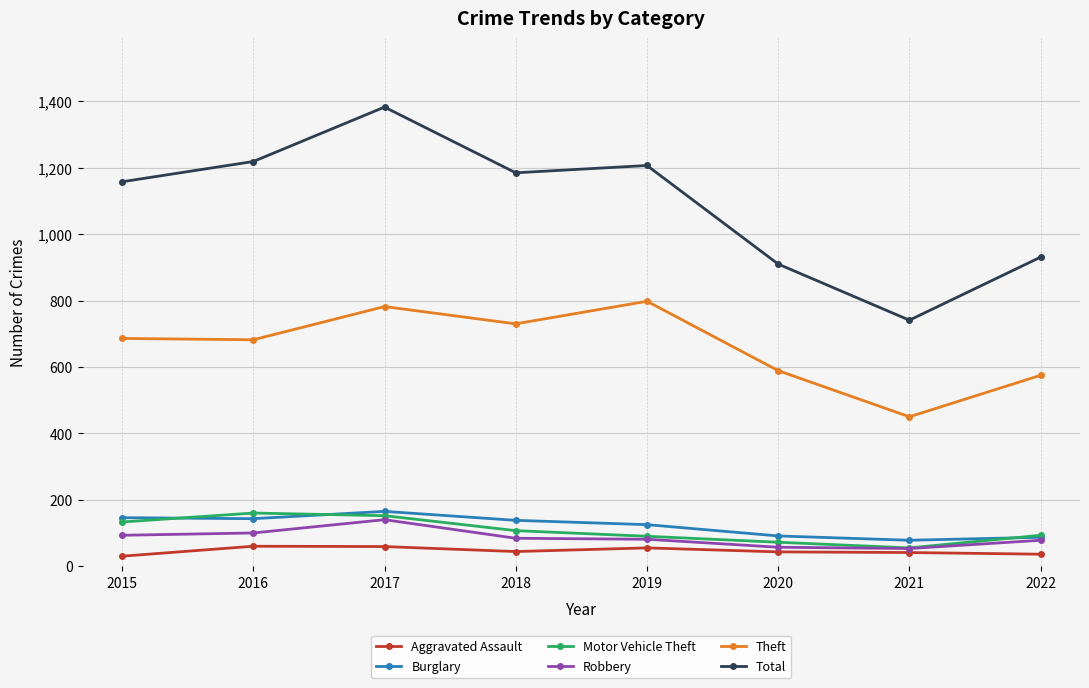

Which category has the highest value in the Burglary series?

2017